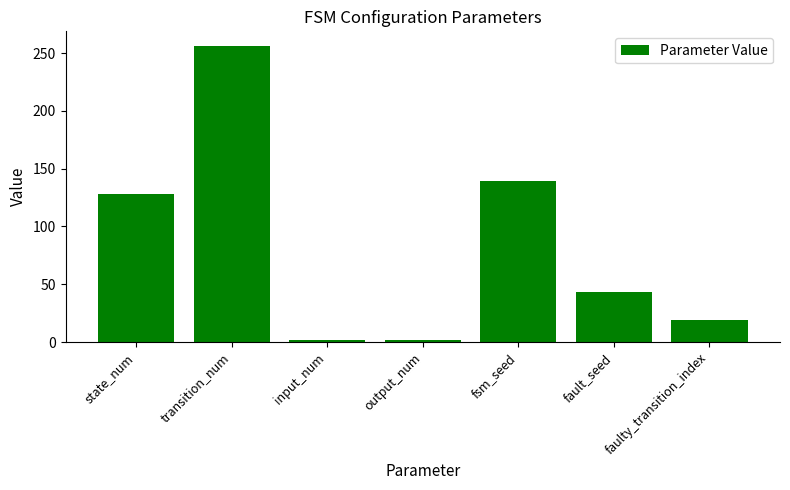

Is it true that the value at fsm_seed is 189?

False